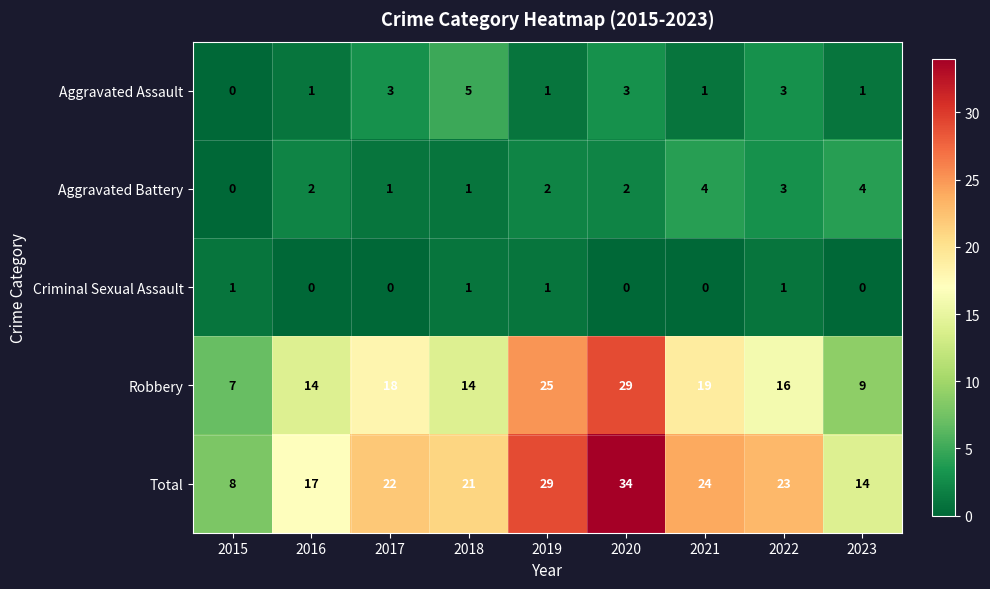

How many data points does each series have?

9